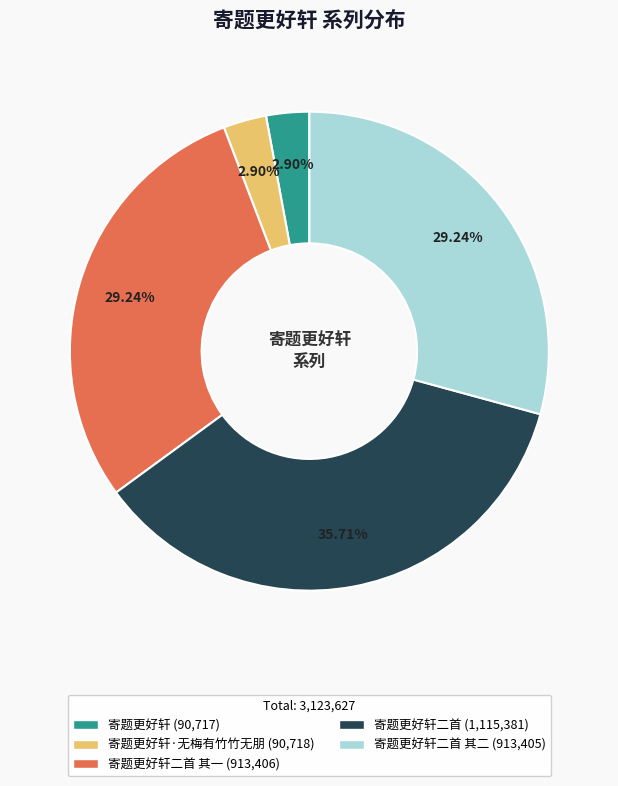

Is there any slice that represents more than half of the pie?

No